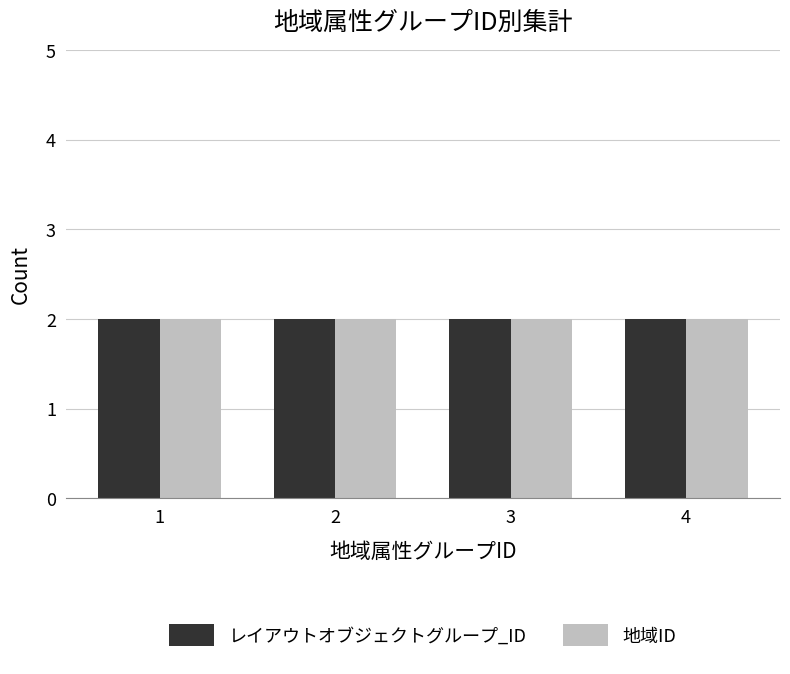

At which label is レイアウトオブジェクトグループ_ID closest to 4?

4